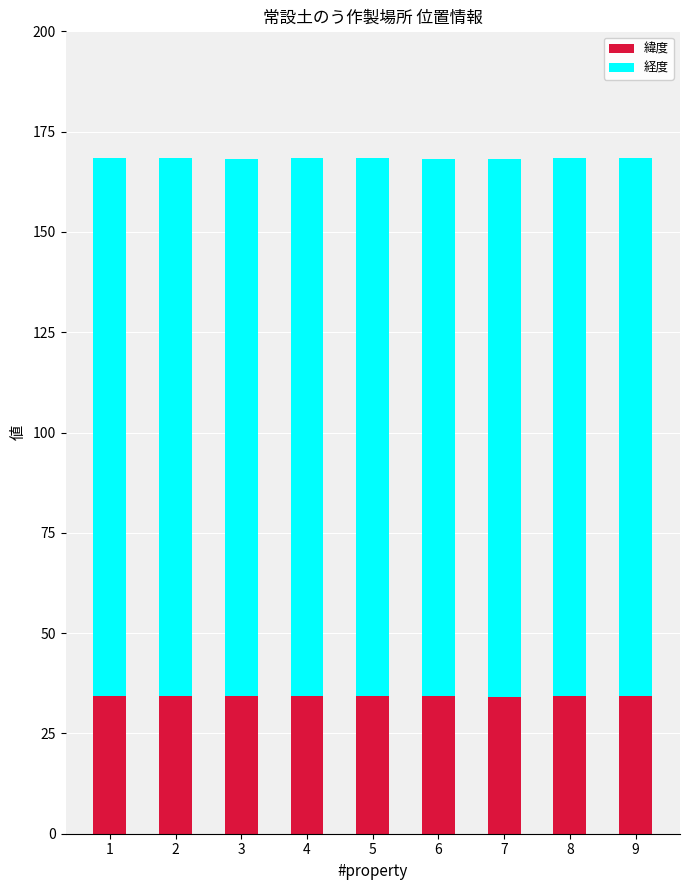

What is the total value across all series at 5?

168.3